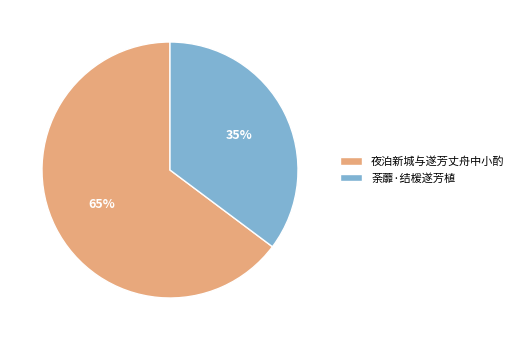

To the nearest percent, what percentage of the pie is 夜泊新城与遂芳丈舟中小酌?

65%